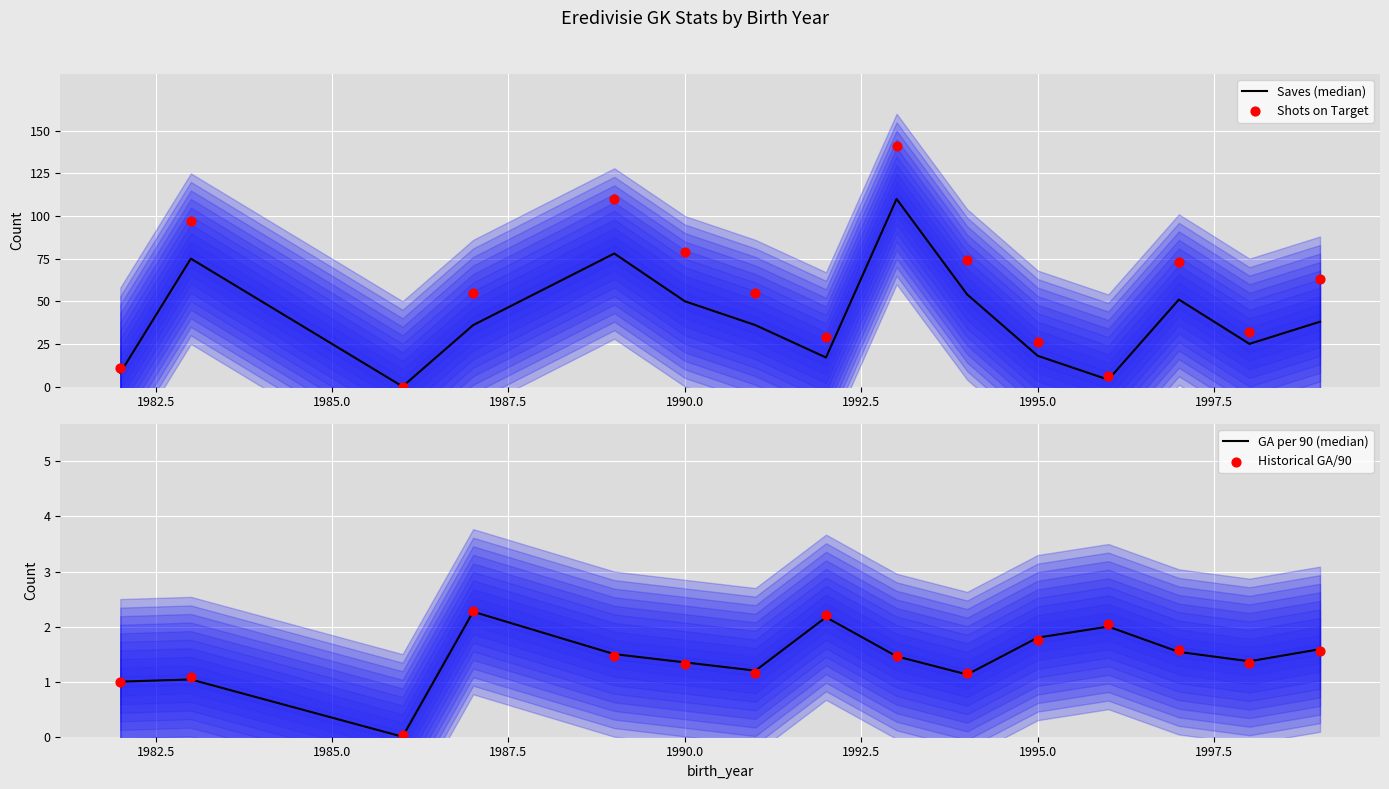

What are all the series names shown in the legend?

Saves (median), Shots on Target, GA per 90 (median), Historical GA/90